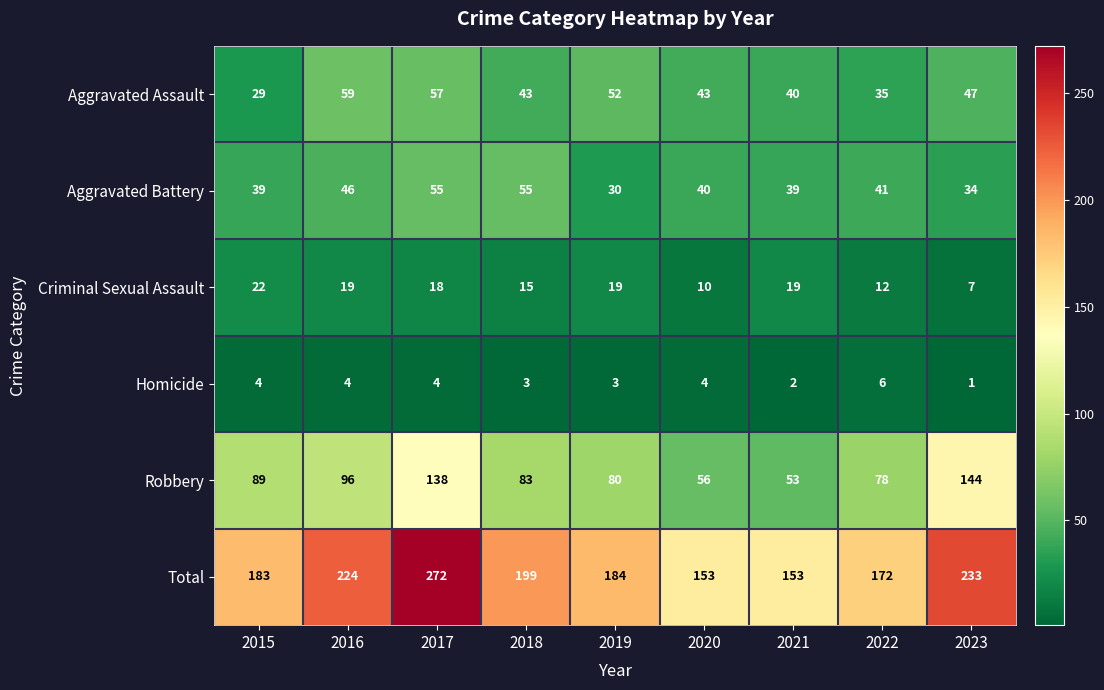

At how many categories does at least one series exceed 121?

9